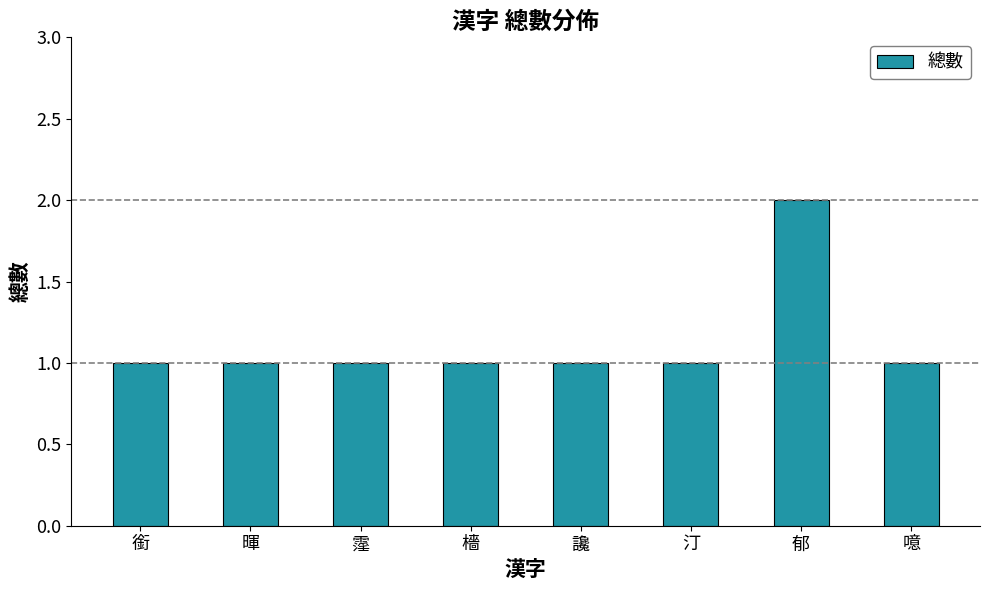

How many bars are there in total?

8